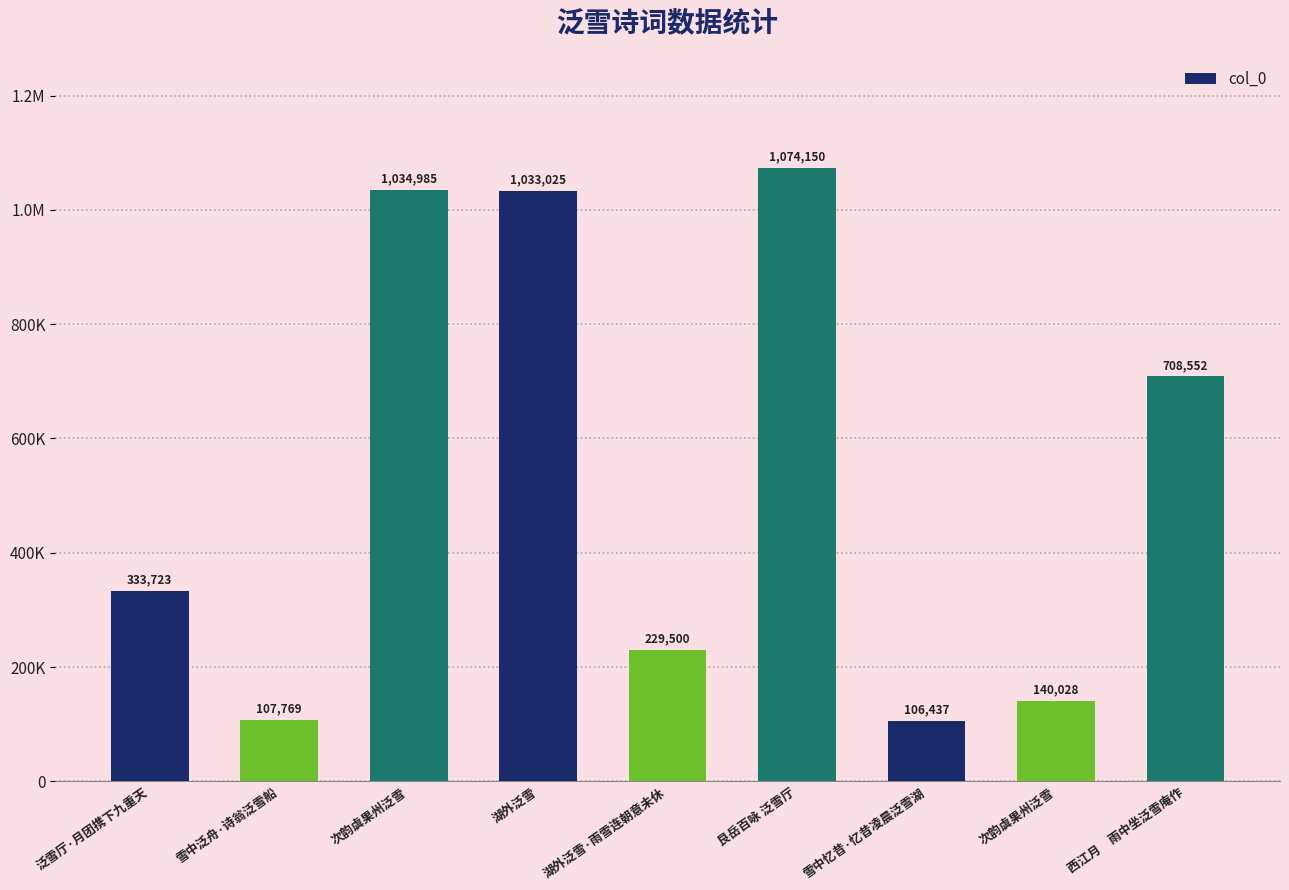

List the labels in order of value, smallest first.

雪中忆昔·忆昔凌晨泛雪湖, 雪中泛舟·诗翁泛雪船, 次韵虞果州泛雪, 湖外泛雪·雨雪连朝意未休, 泛雪厅·月团携下九重天, 西江月　雨中坐泛雪庵作, 湖外泛雪, 次韵虞果州泛雪, 艮岳百咏 泛雪厅